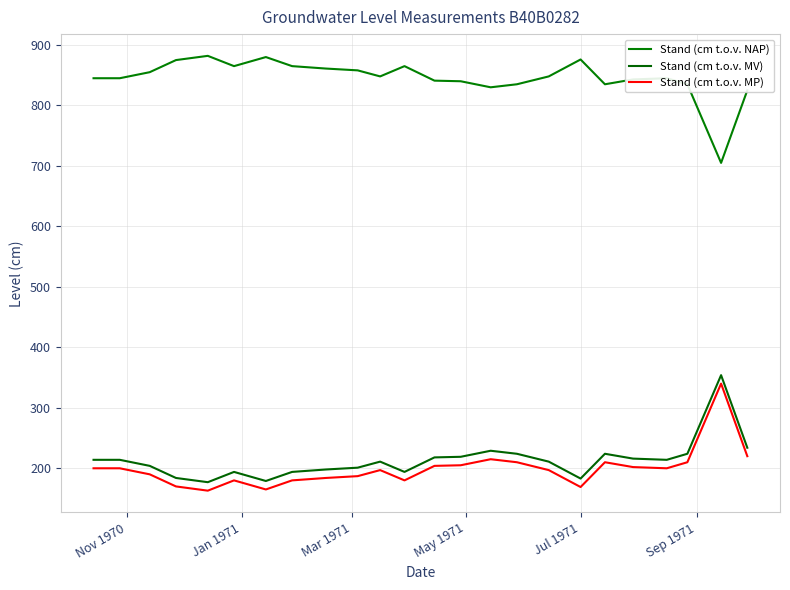

How many lines are shown in the chart?

3